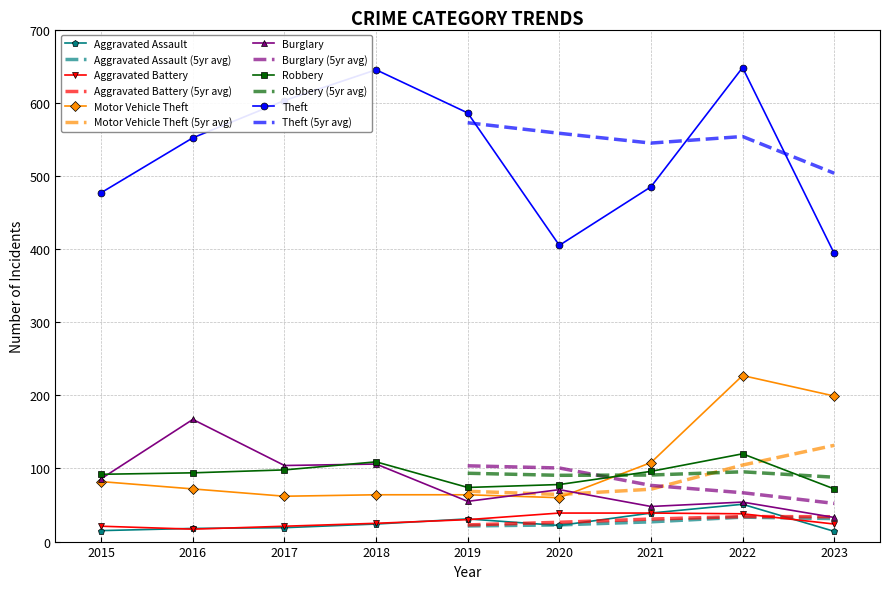

What is the maximum value shown in the chart?

648